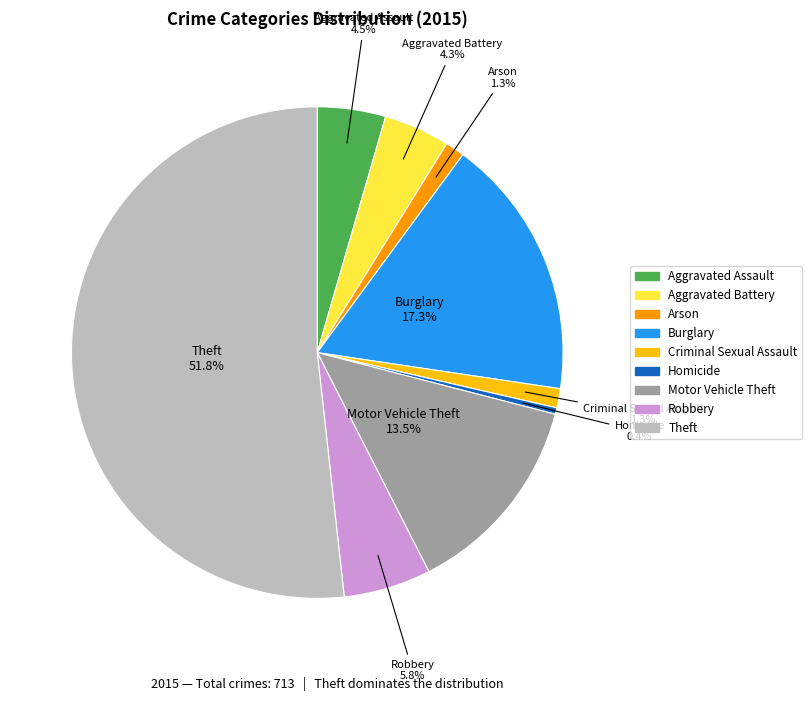

Approximately how many times larger is the value at Motor Vehicle Theft compared to Theft?

0.3